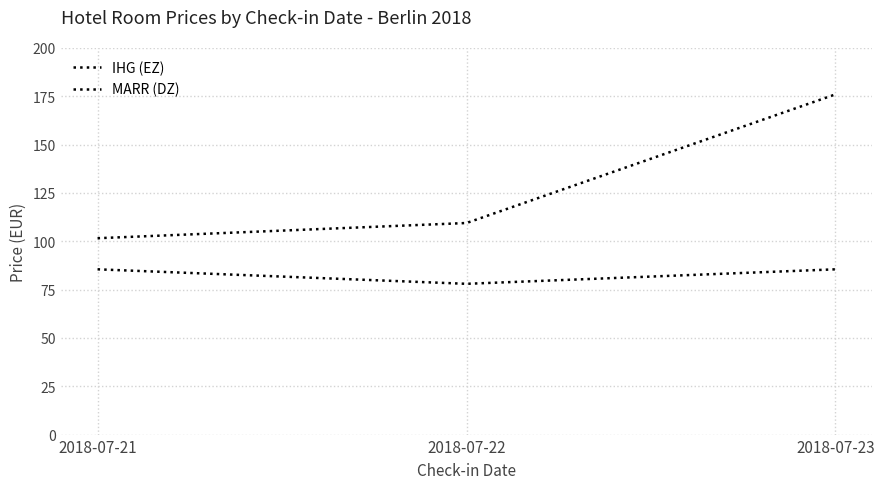

Between 2018-07-21 and 2018-07-22, which is larger?

2018-07-21